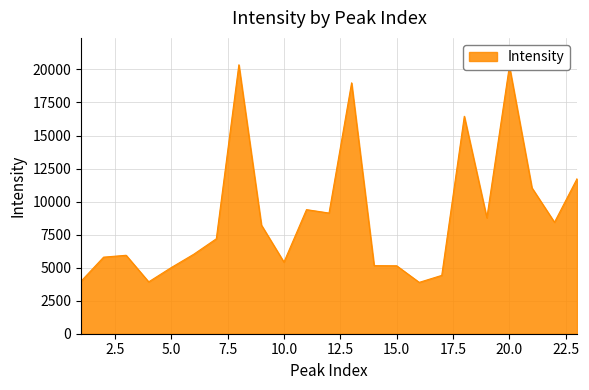

What is the greatest value displayed?

20351.9